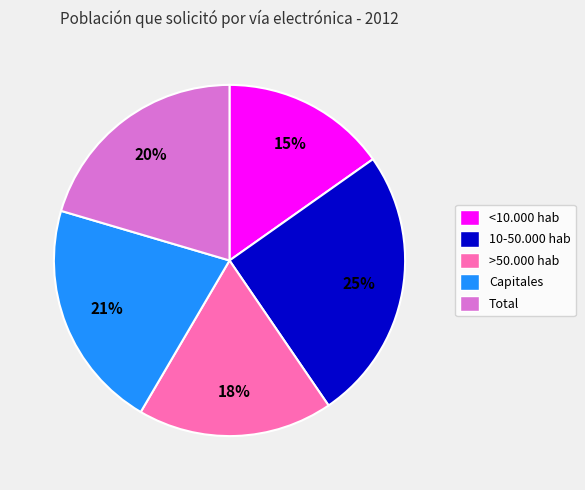

Rank the categories by value from highest to lowest.

10-50.000 hab, Capitales, Total, >50.000 hab, <10.000 hab